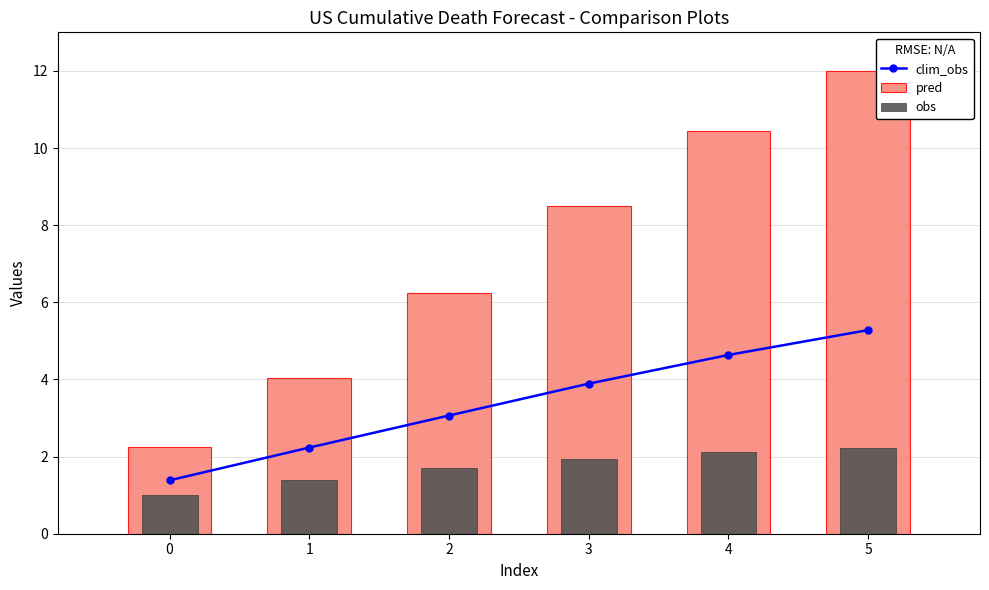

Read the value at 5.

5.3